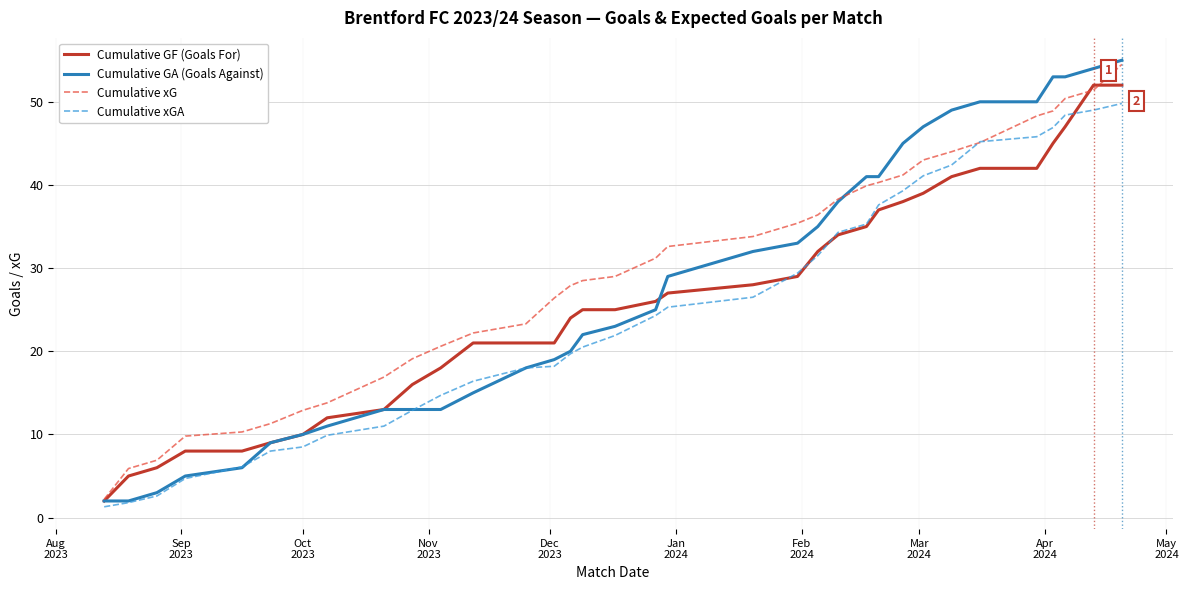

True or false: Cumulative xGA has more than 2 points higher than both neighbors.

False